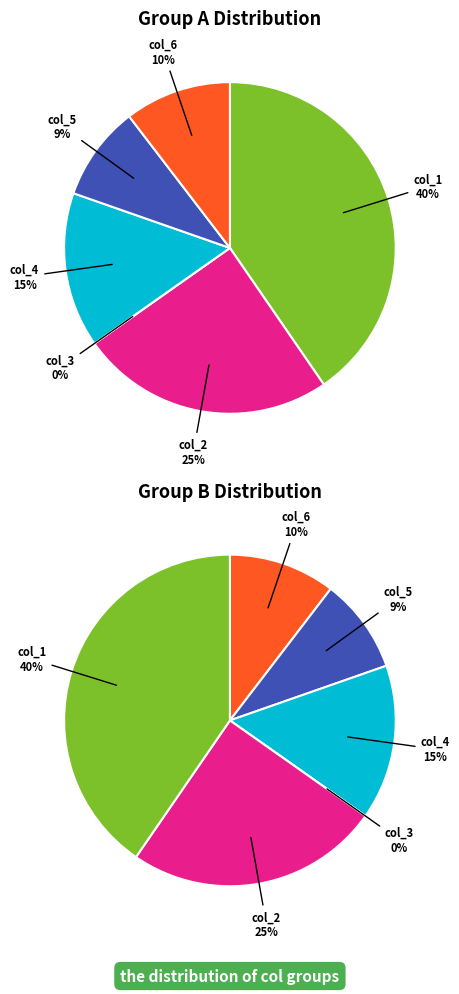

How many slices are in this pie chart?

6